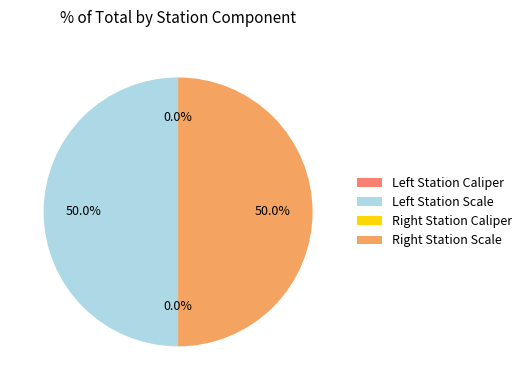

What is the smallest slice in the pie chart?

Left Station Caliper